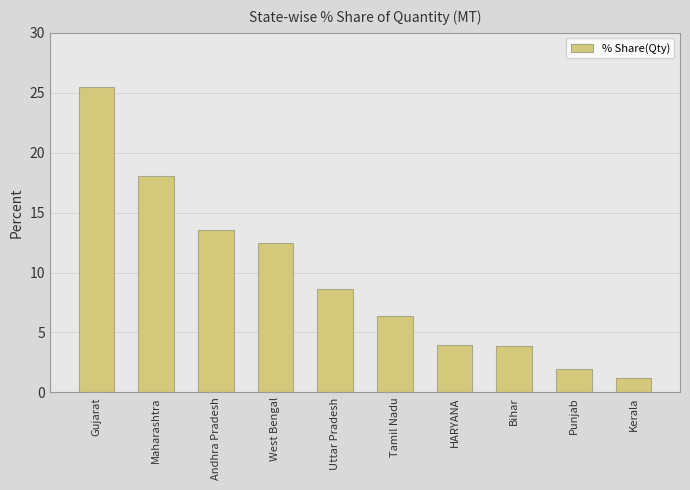

What value does the data have at Tamil Nadu?

6.4